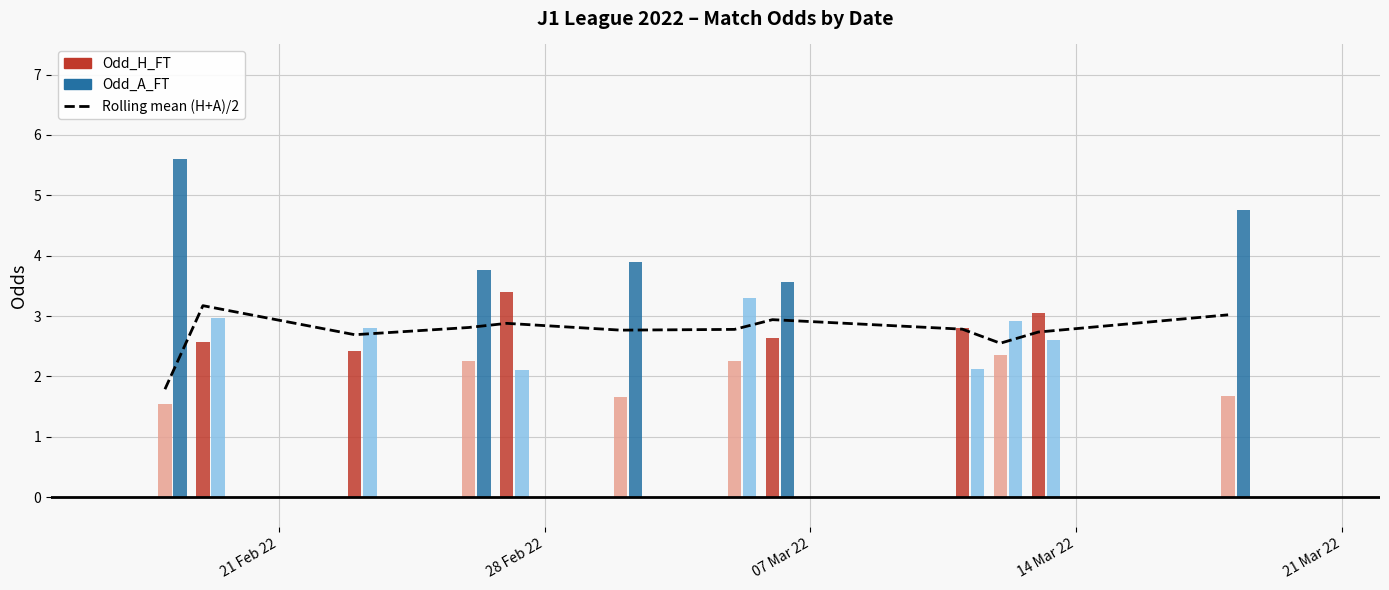

What is the approximate value at 07 Mar 22?

2.7